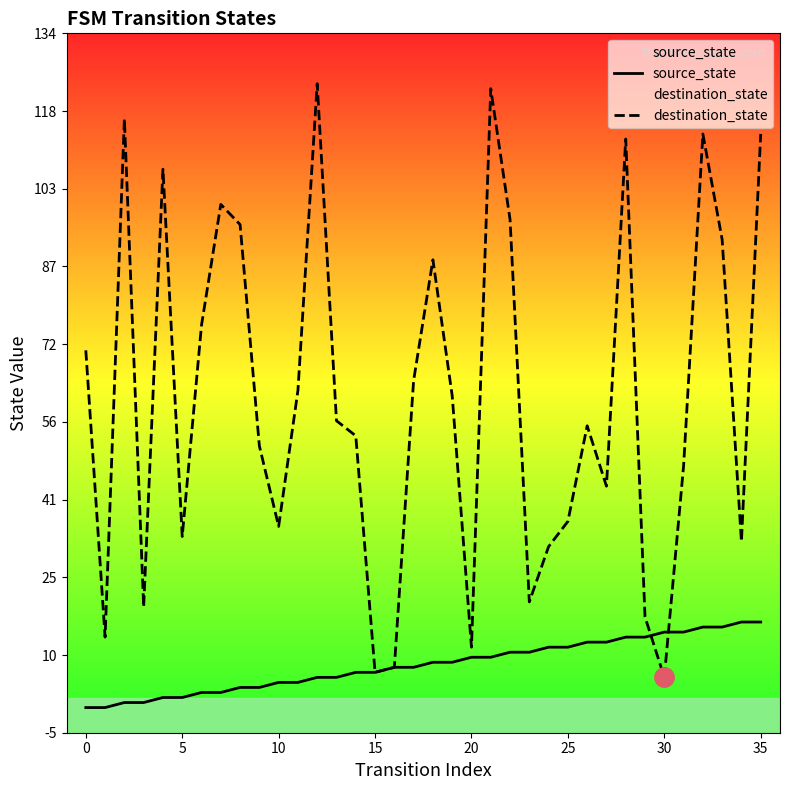

What is the minimum value for destination_state?

6